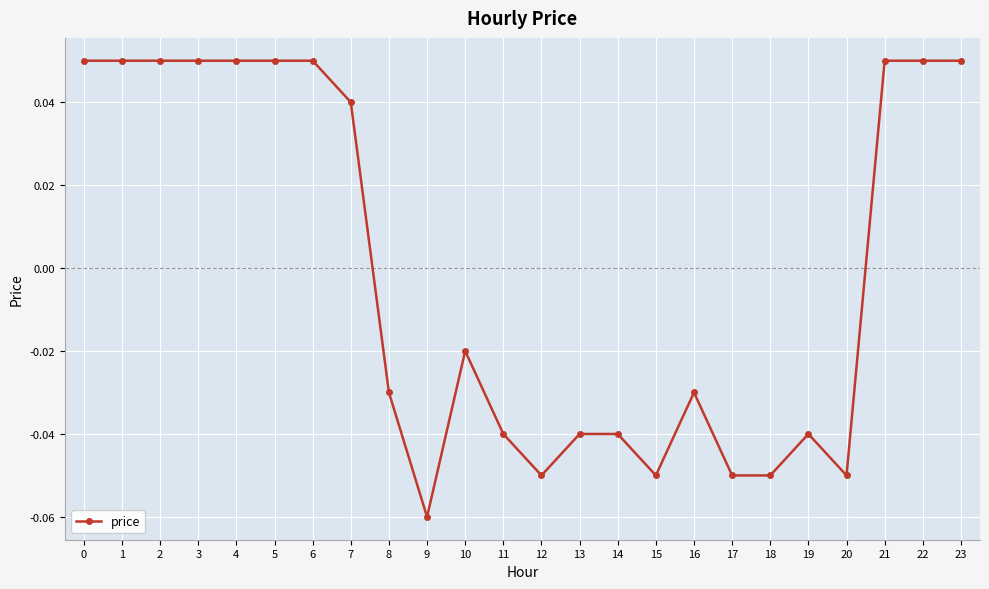

Does the chart display data point markers on the line(s)?

Yes